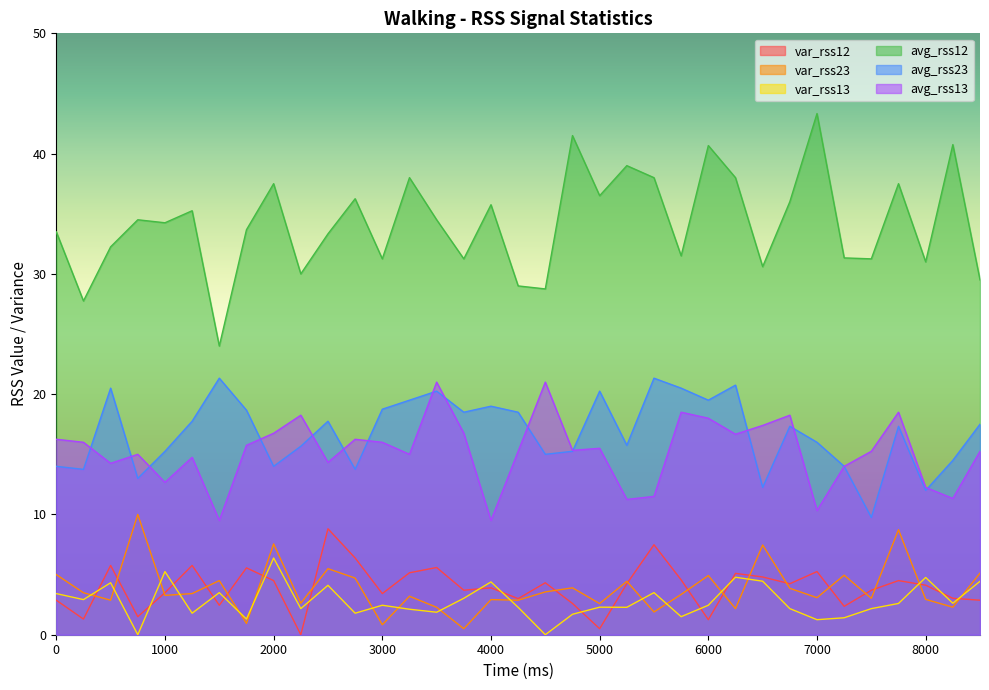

Which series has the largest total across all categories?

avg_rss12